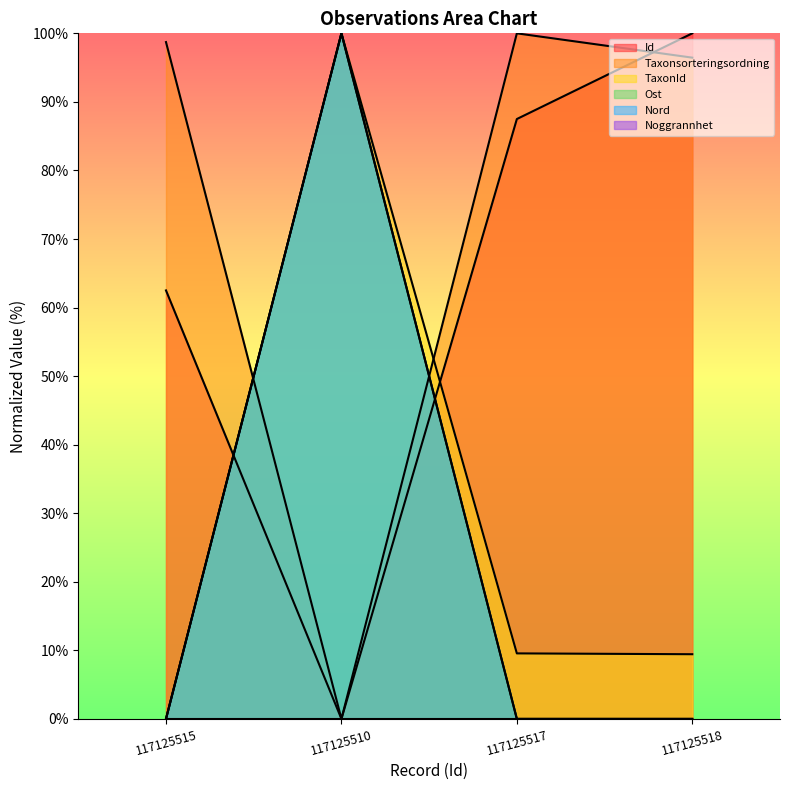

Which category has the lowest value in the Nord series?

117125515